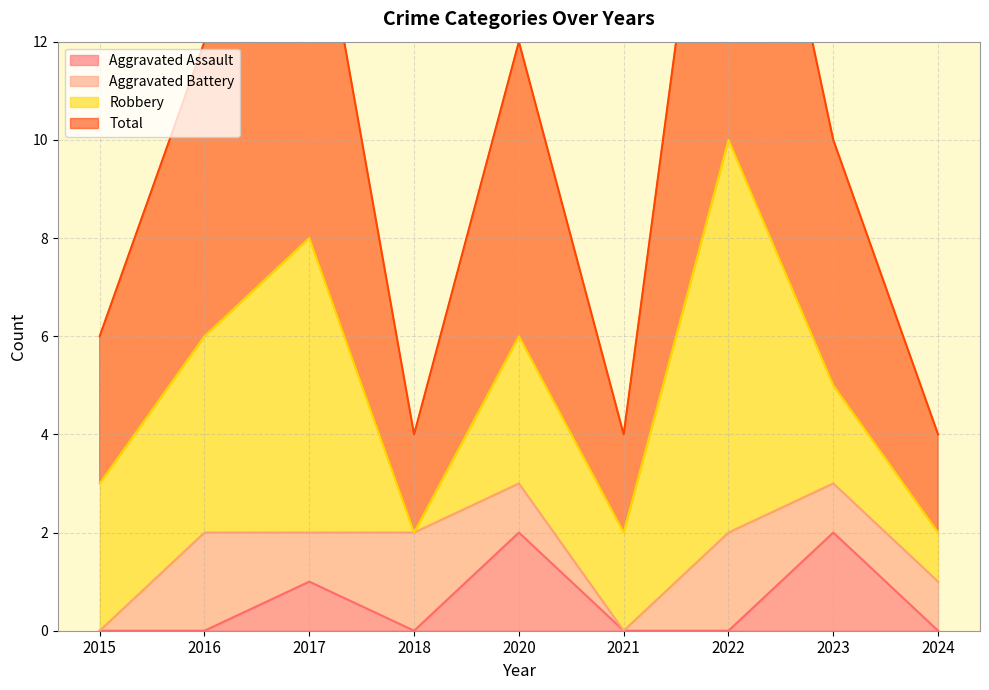

Is it true that Aggravated Assault equals -1 at 2024?

False